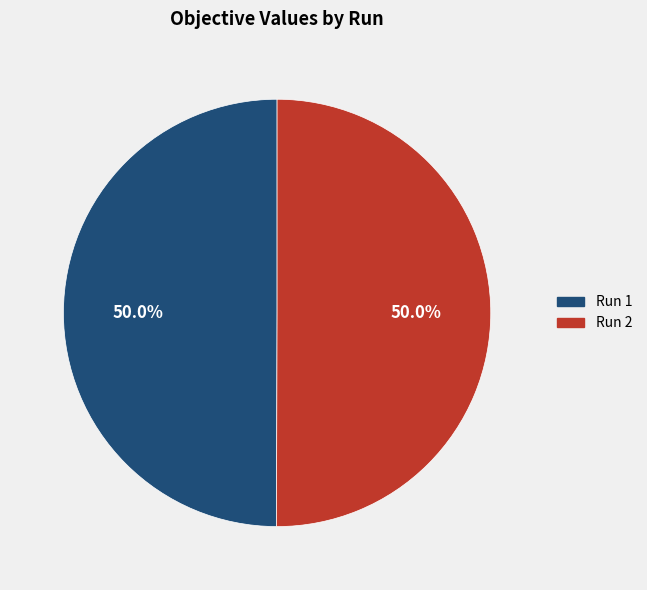

To the nearest percent, what is the combined percentage of Run 1 and Run 2?

100%